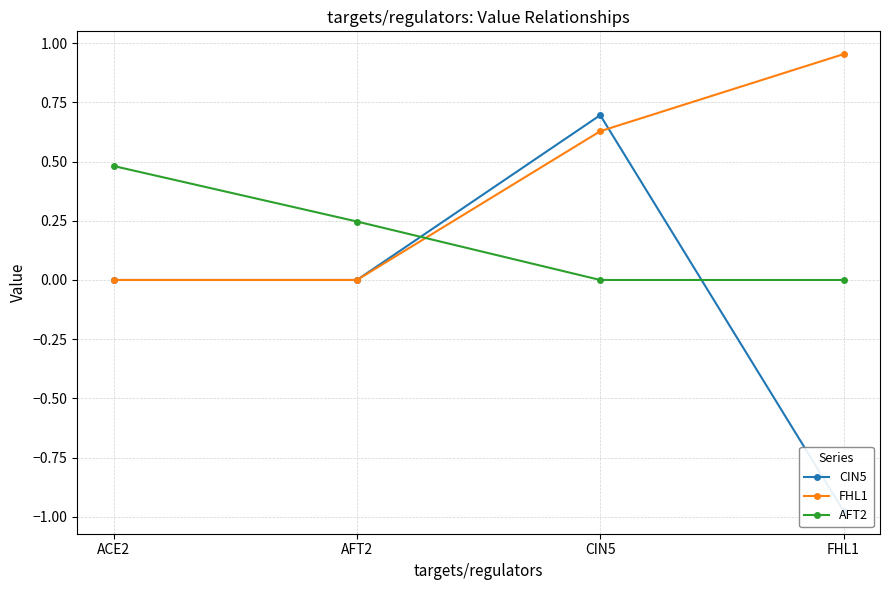

What is the label of the 1st point from the left?

ACE2